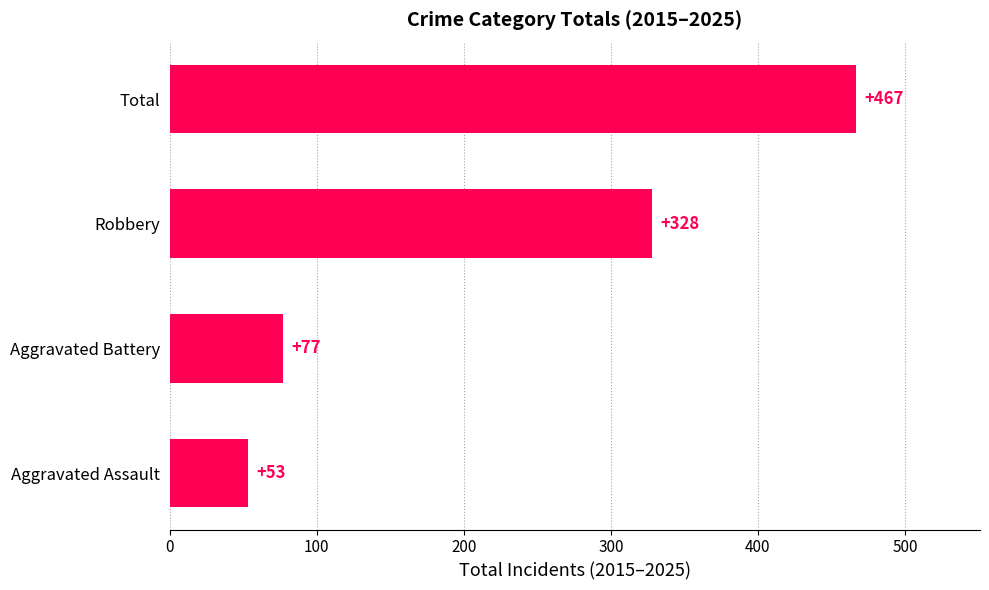

Reading top to bottom, list all the values displayed in this chart.

Total=467	Robbery=328	Aggravated Battery=77	Aggravated Assault=53